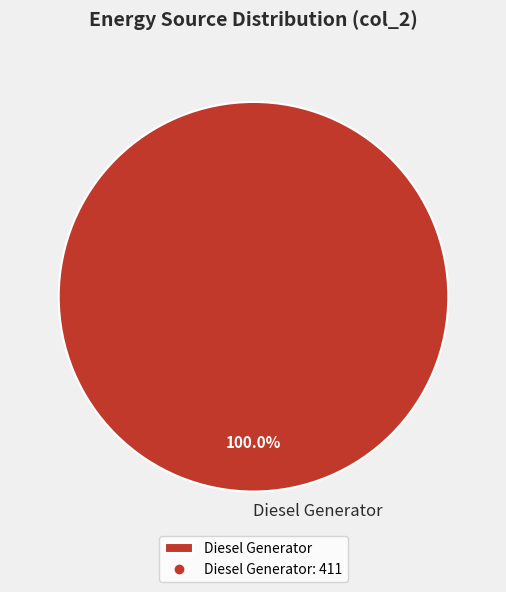

Count the number of slices in the pie.

1